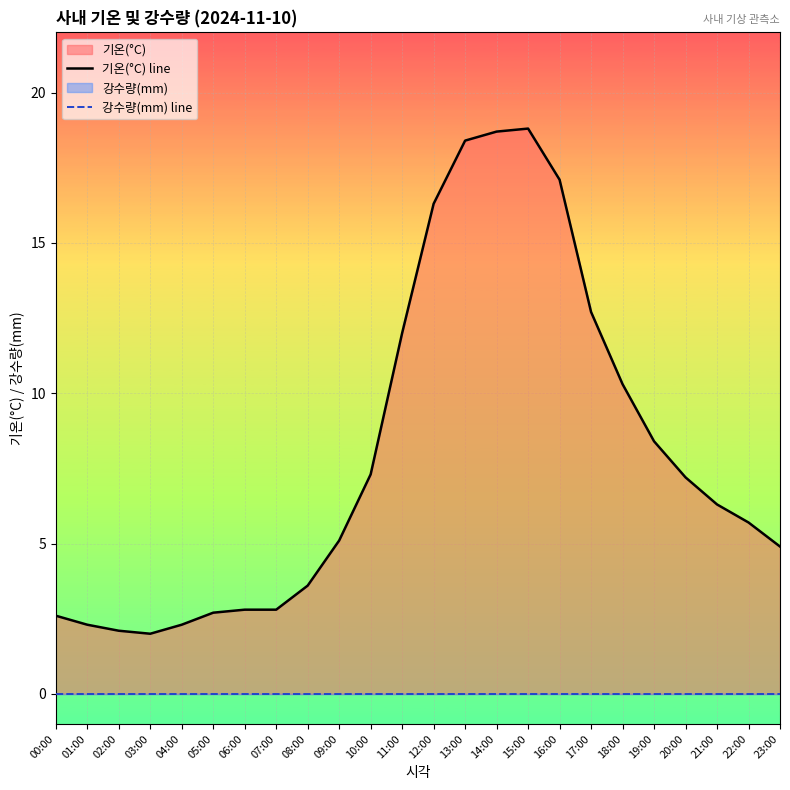

Rank the categories by 기온(°C) line value from highest to lowest.

15:00, 14:00, 13:00, 16:00, 12:00, 17:00, 11:00, 18:00, 19:00, 10:00, 20:00, 21:00, 22:00, 09:00, 23:00, 08:00, 06:00, 07:00, 05:00, 00:00, 01:00, 04:00, 02:00, 03:00